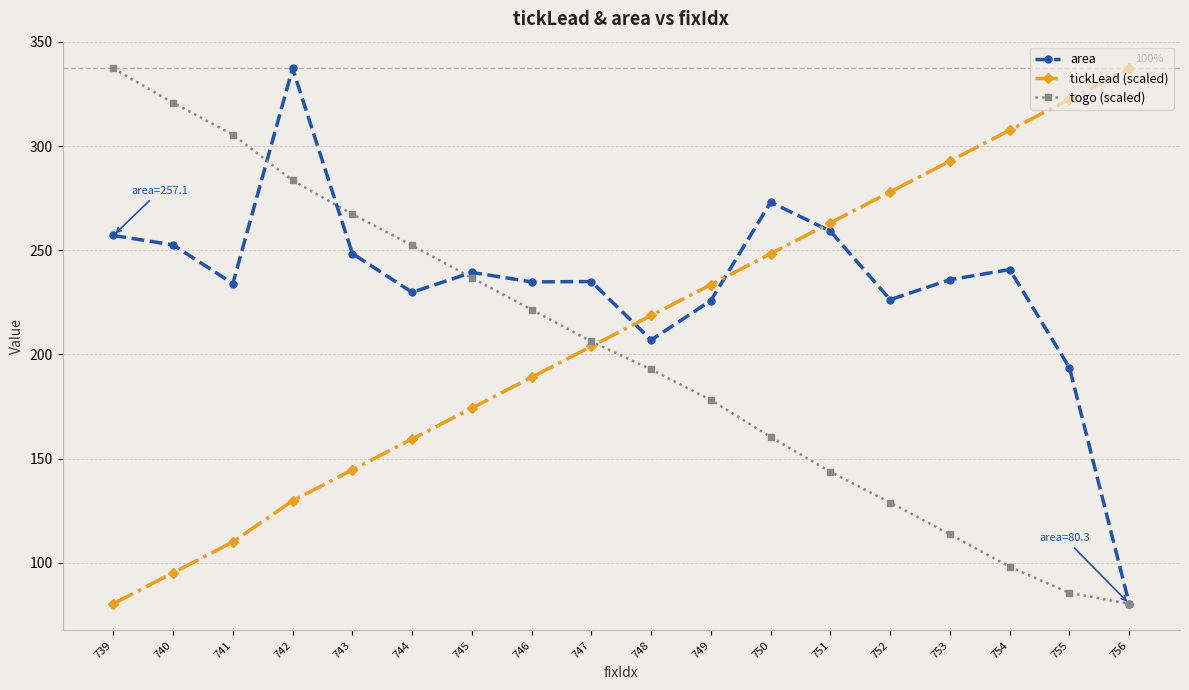

What is the spread (max minus min) of values at 749?

55.4